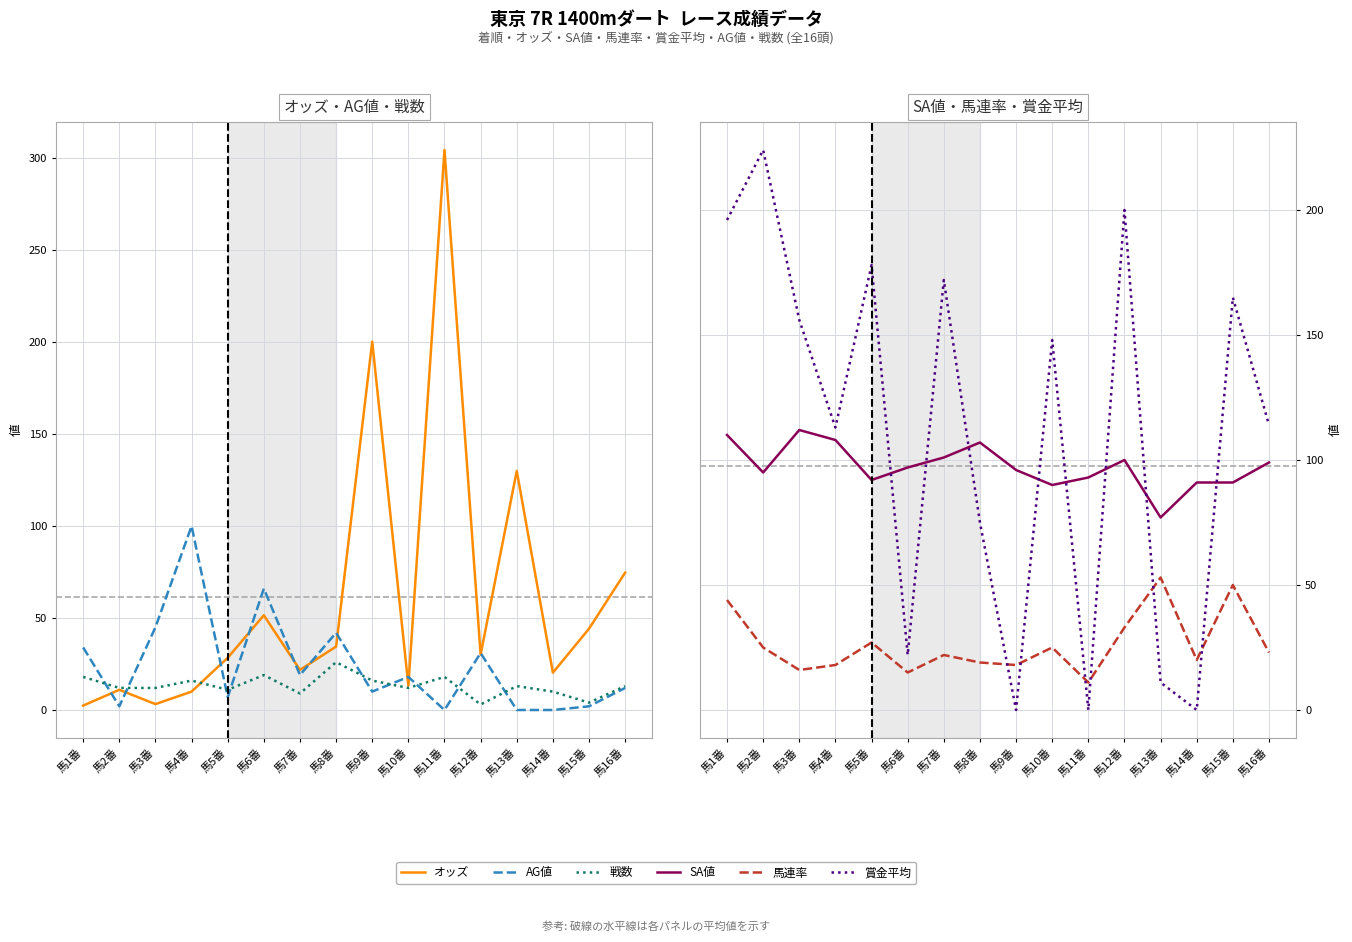

True or false: SA値 and AG値 cross at least once.

False